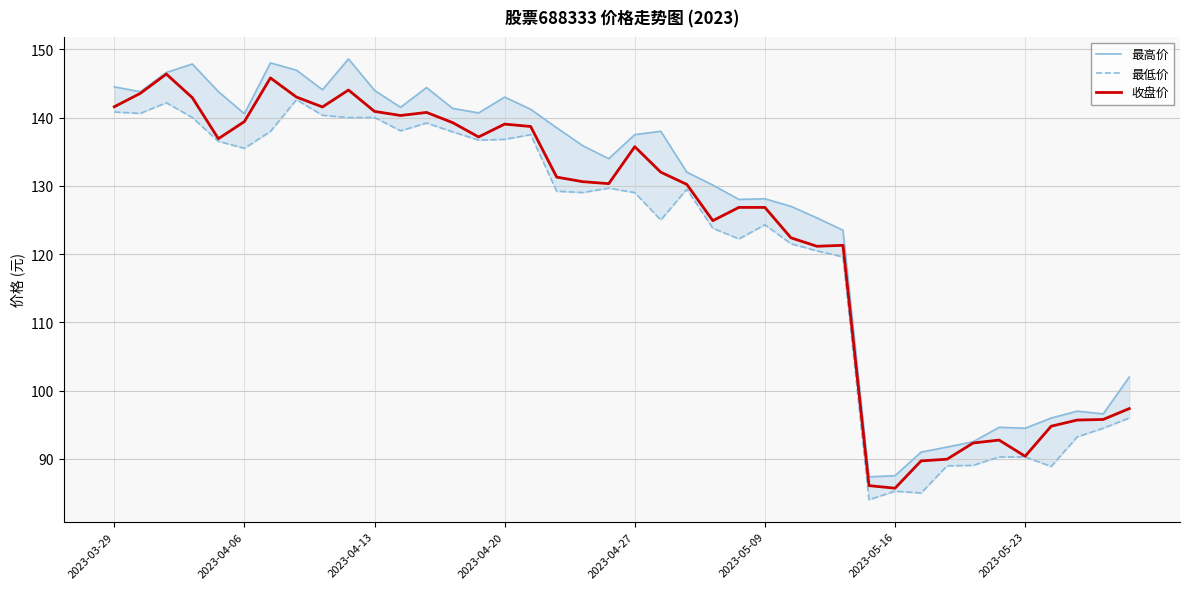

The 收盘价 series shows 85.7 at 2023-05-16. True or false?

True